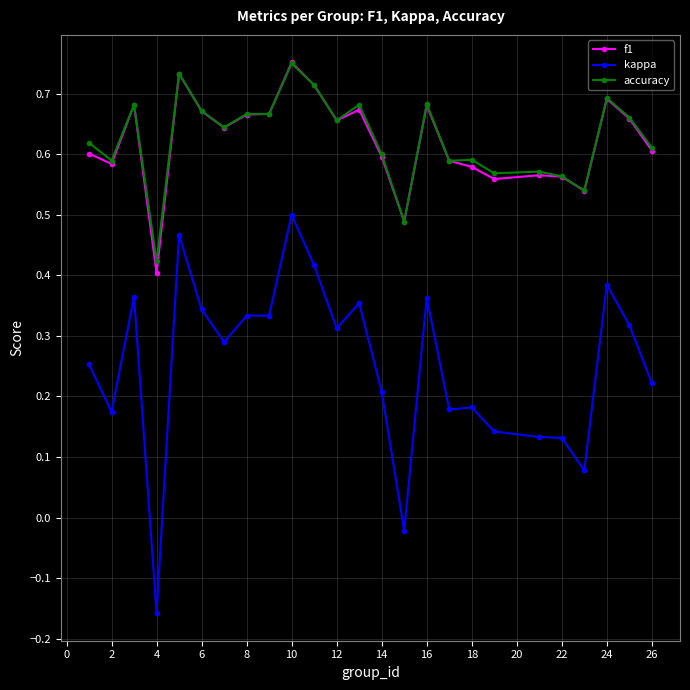

Which series has the widest spread of values?

kappa